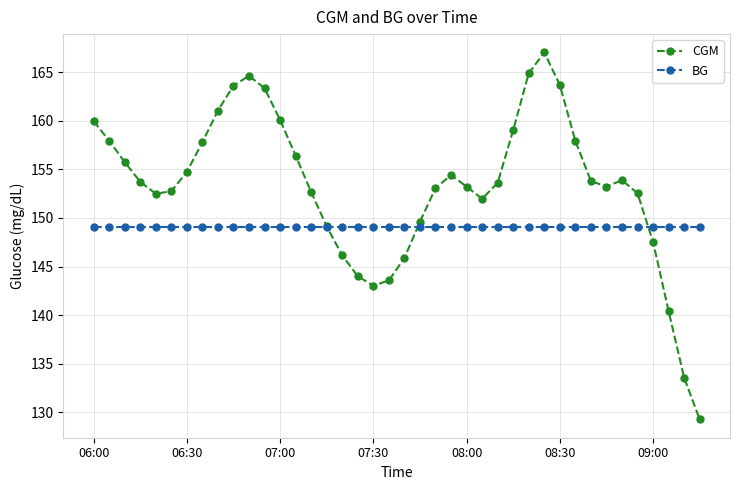

Which series has the largest total across all categories?

CGM